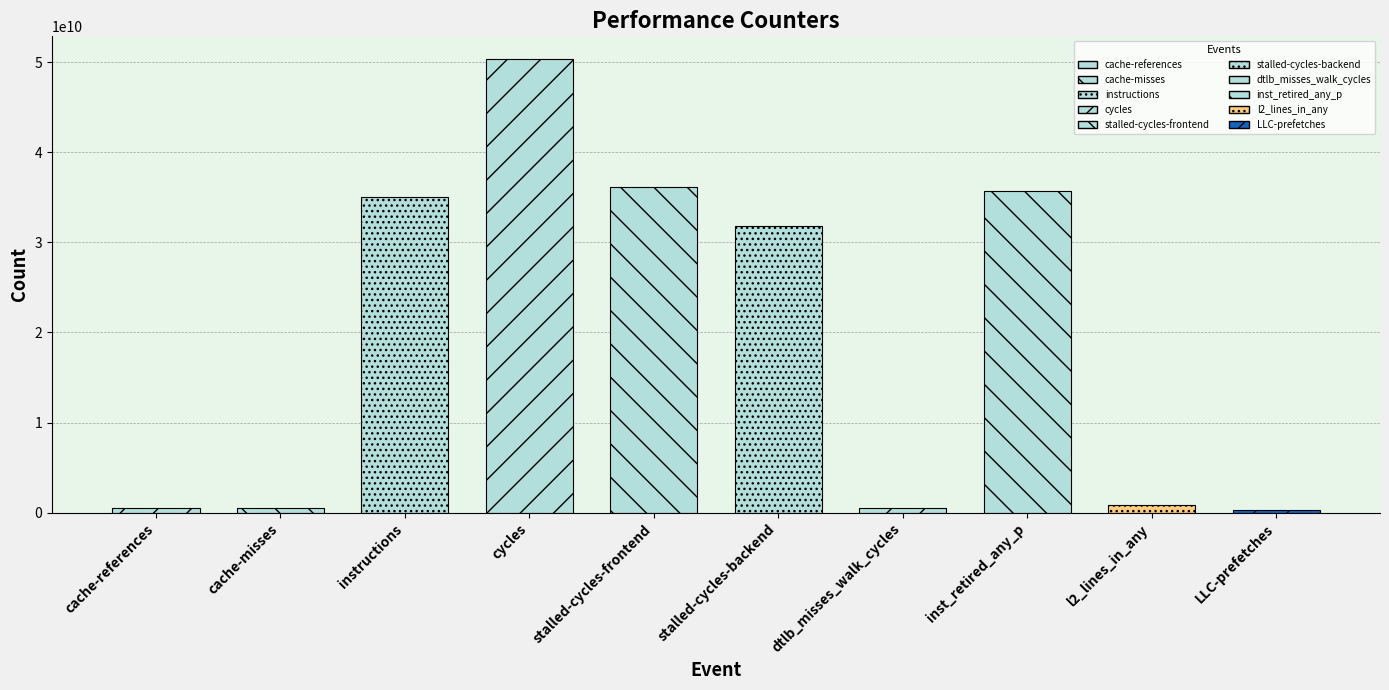

What is the smallest value displayed?

330051780